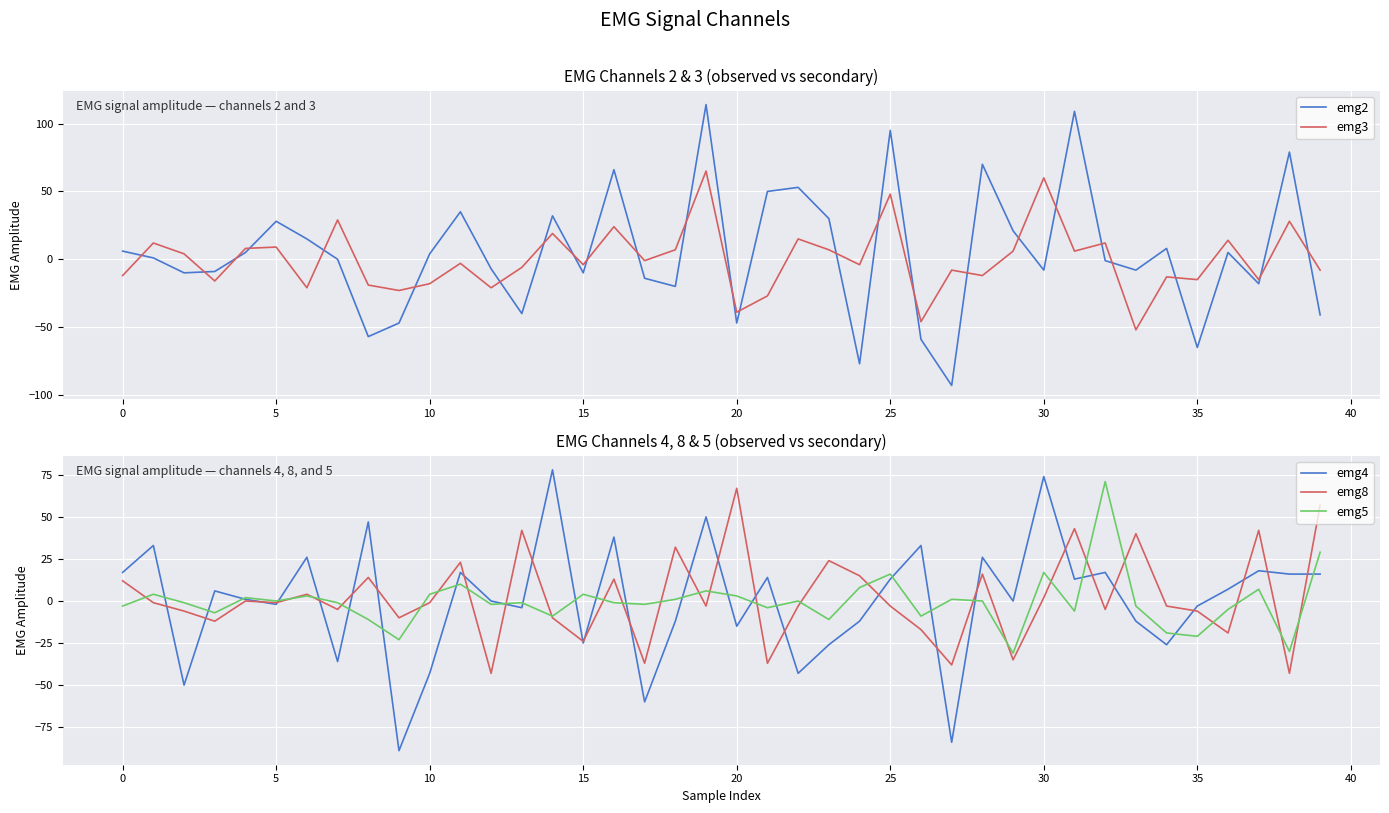

Reading left to right, list all the values displayed in this chart.

emg2: 6	1	-10	-9	5	28	15	0	-57	-47	4	35	-7	-40	32	-10	66	-14	-20	114	-47	50	53	30	-77	95	-59	-93	70	21	-8	109	-1	-8	8	-65	5	-18	79	-41
emg3: -12	12	4	-16	8	9	-21	29	-19	-23	-18	-3	-21	-6	19	-4	24	-1	7	65	-39	-27	15	7	-4	48	-46	-8	-12	6	60	6	12	-52	-13	-15	14	-15	28	-8
emg4: 17	33	-50	6	1	-2	26	-36	47	-89	-43	17	0	-4	78	-25	38	-60	-12	50	-15	14	-43	-26	-12	13	33	-84	26	0	74	13	17	-12	-26	-3	7	18	16	16
emg8: 12	-1	-6	-12	0	-1	4	-5	14	-10	-1	23	-43	42	-10	-24	13	-37	32	-3	67	-37	-3	24	15	-3	-17	-38	16	-35	2	43	-5	40	-3	-6	-19	42	-43	57
emg5: -3	4	-1	-7	2	0	3	-1	-11	-23	4	10	-2	-1	-9	4	-1	-2	1	6	3	-4	0	-11	8	16	-9	1	0	-31	17	-6	71	-3	-19	-21	-5	7	-30	29